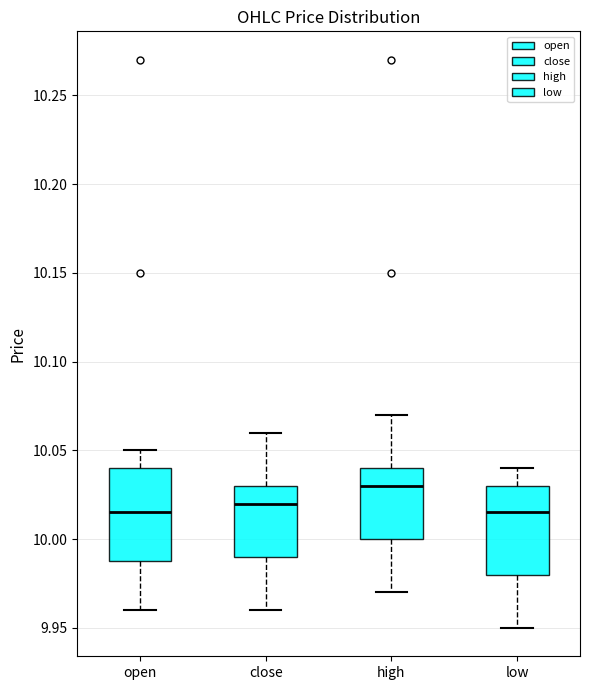

Where does the upper whisker of the box for low end on the y-axis? The values are not printed on the chart, so give them approximately, as read against the axis.

10.040